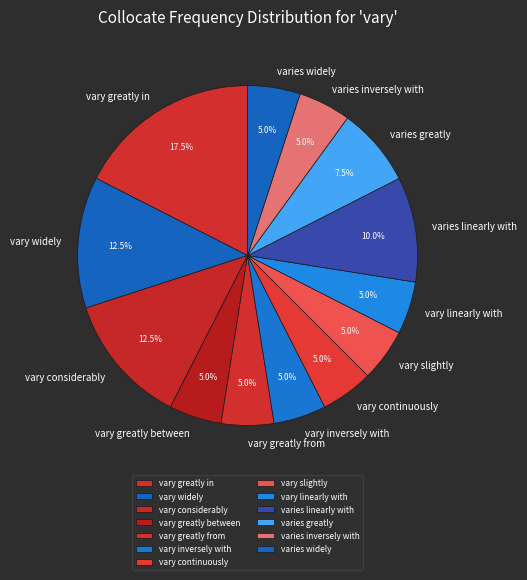

How many slices are in this pie chart?

13